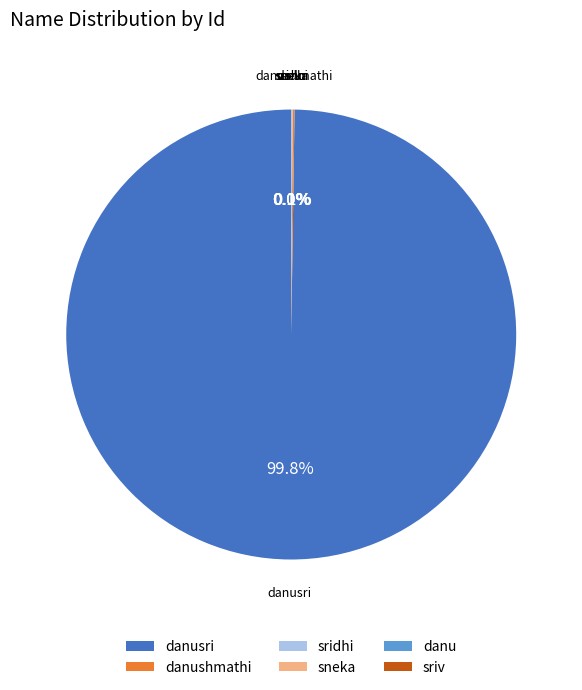

Does any single category account for the majority?

Yes